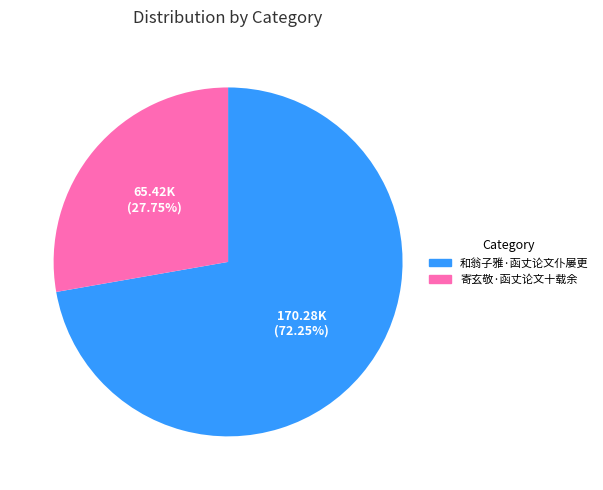

Which has a higher value, 和翁子雅·函丈论文仆屡更 or 寄玄敬·函丈论文十载余?

和翁子雅·函丈论文仆屡更